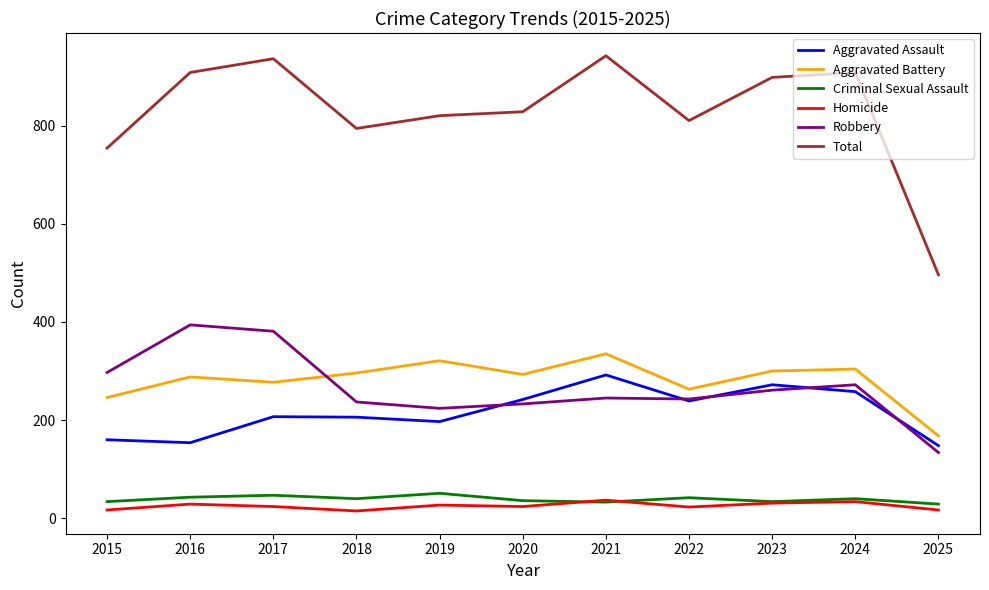

True or false: Criminal Sexual Assault has more than 2 points higher than both neighbors.

True